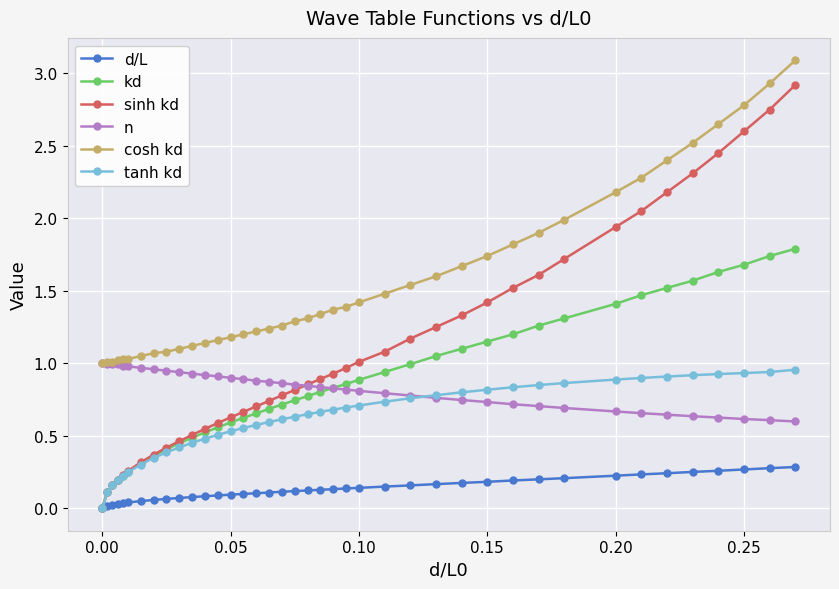

List the series in order of their peak value, highest first.

cosh kd, sinh kd, kd, n, tanh kd, d/L